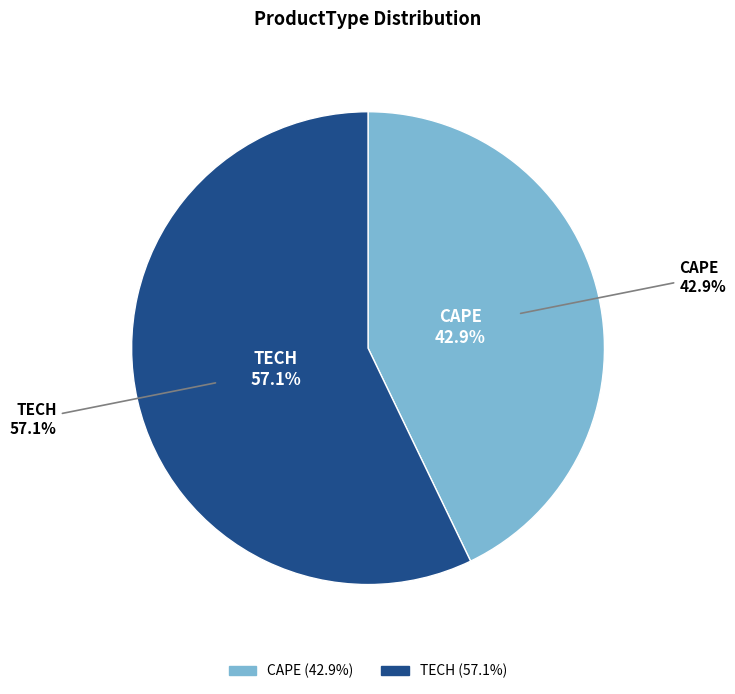

What portion of the pie excludes CAPE?

57.1%